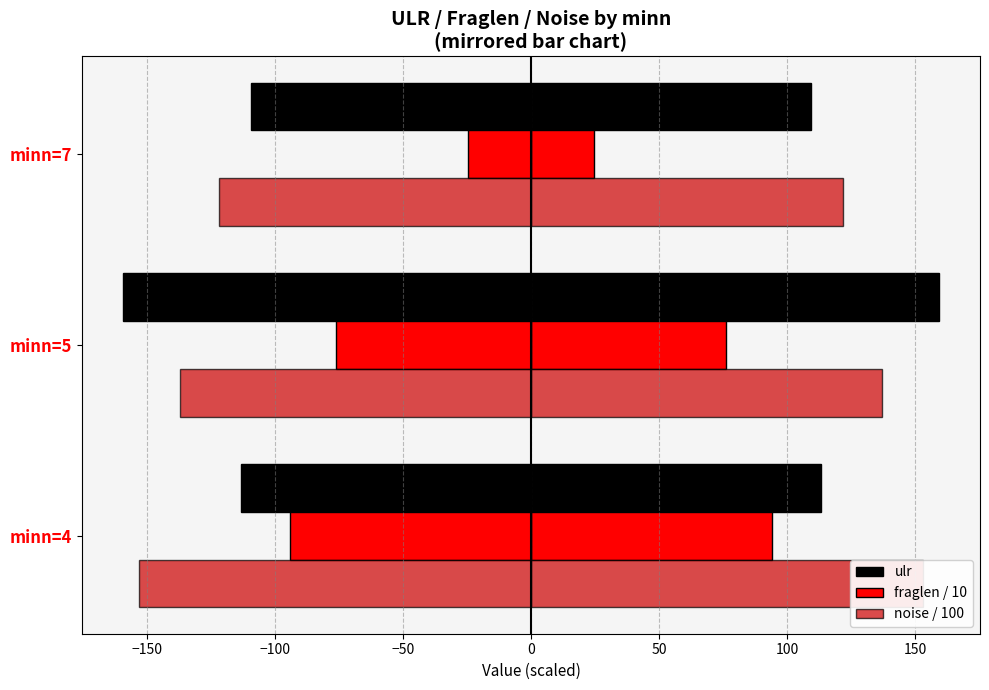

Is the value of fraglen / 10 at minn=7 greater than the value of noise / 100 at minn=4?

No